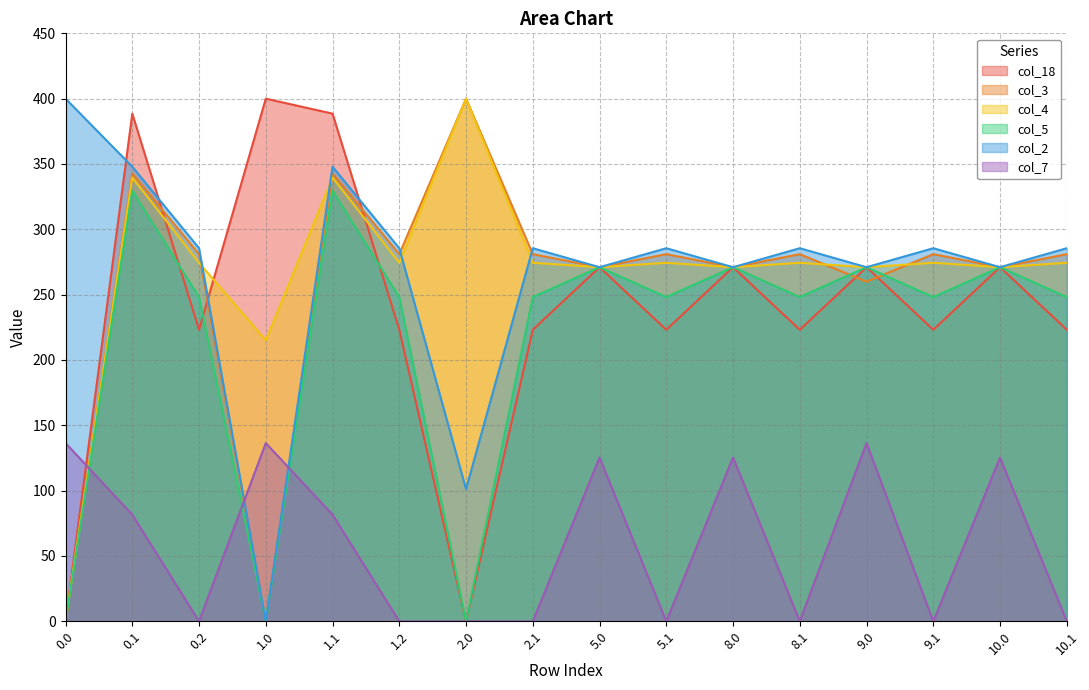

Reading left to right, extract all data points from this chart.

col_18: 0.0=0.0	0.1=388.5	0.2=223.1	1.0=400.0	1.1=388.5	1.2=223.1	2.0=0.0	2.1=223.1	5.0=271.0	5.1=223.1	8.0=271.0	8.1=223.1	9.0=271.0	9.1=223.1	10.0=271.0	10.1=223.1
col_3: 0.0=0.0	0.1=342.7	0.2=281.0	1.0=0.0	1.1=342.7	1.2=281.0	2.0=400.0	2.1=281.0	5.0=271.0	5.1=281.0	8.0=271.0	8.1=281.0	9.0=259.9	9.1=281.0	10.0=271.0	10.1=281.0
col_4: 0.0=0.0	0.1=339.6	0.2=274.4	1.0=215.1	1.1=339.6	1.2=274.4	2.0=400.0	2.1=274.4	5.0=271.0	5.1=274.4	8.0=271.0	8.1=274.4	9.0=271.0	9.1=274.4	10.0=271.0	10.1=274.4
col_5: 0.0=0.0	0.1=329.5	0.2=248.1	1.0=0.0	1.1=329.5	1.2=248.1	2.0=0.0	2.1=248.1	5.0=271.0	5.1=248.1	8.0=271.0	8.1=248.1	9.0=271.0	9.1=248.1	10.0=271.0	10.1=248.1
col_2: 0.0=400.0	0.1=347.9	0.2=285.5	1.0=0.0	1.1=347.9	1.2=285.5	2.0=101.2	2.1=285.5	5.0=271.0	5.1=285.5	8.0=271.0	8.1=285.5	9.0=271.0	9.1=285.5	10.0=271.0	10.1=285.5
col_7: 0.0=136.4	0.1=81.6	0.2=0.0	1.0=136.4	1.1=81.6	1.2=0.0	2.0=0.0	2.1=0.0	5.0=125.4	5.1=0.0	8.0=125.4	8.1=0.0	9.0=136.4	9.1=0.0	10.0=125.4	10.1=0.0